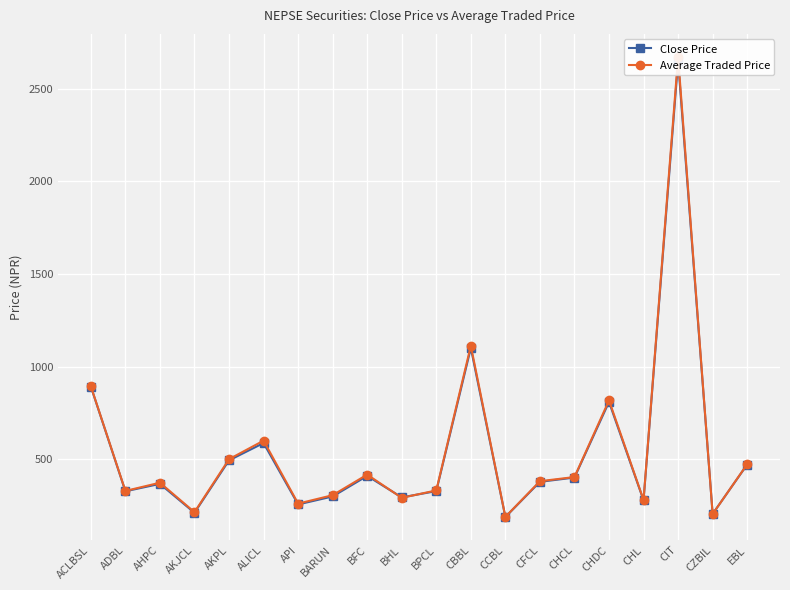

Reading left to right, what are all the values shown in this chart?

Close Price: 893.0	327.9	368.0	212.0	494.9	588.2	257.0	300.1	411.0	295.0	329.0	1101.0	189.0	379.0	402.0	810.0	279.0	2648.0	206.0	472.0
Average Traded Price: 894.4	329.9	374.2	215.2	501.1	601.2	261.4	306.9	417.9	292.6	332.7	1113.1	190.1	382.4	404.8	818.5	281.2	2671.5	205.4	474.0